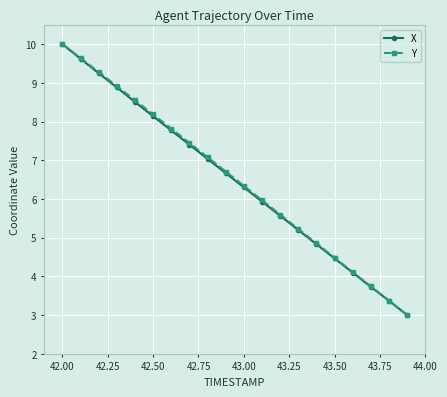

True or false: X has more than 1 interior local peaks.

False